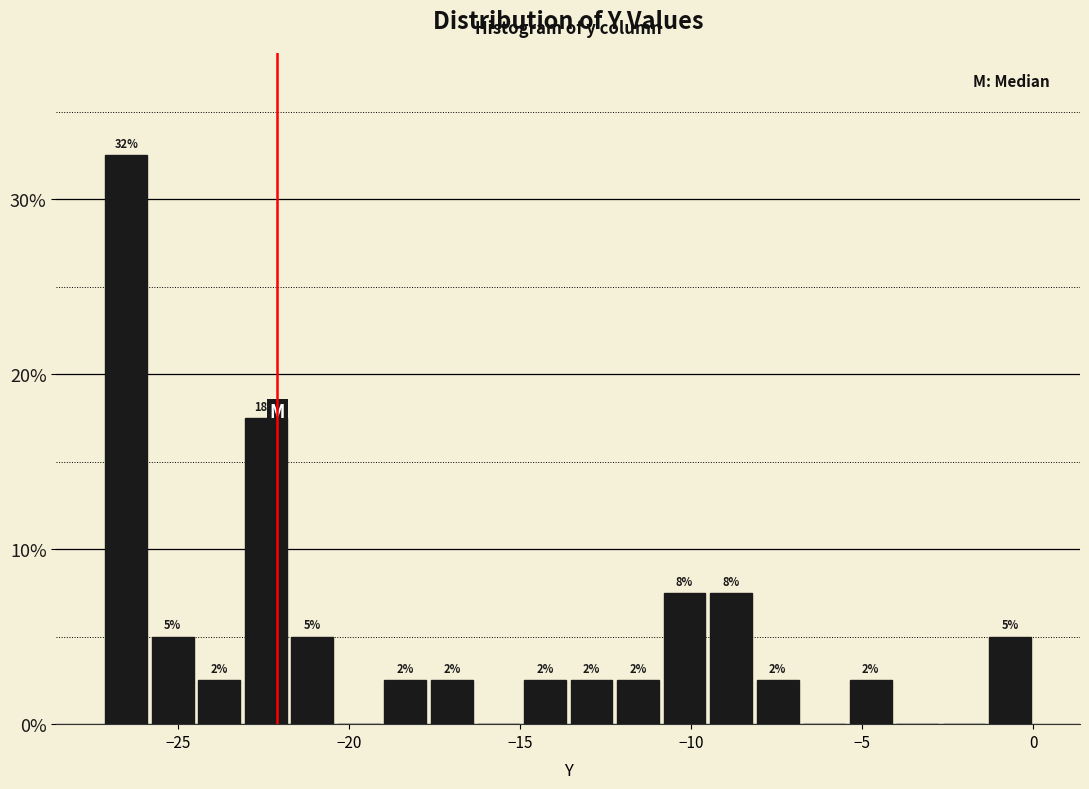

Around what value on the x-axis is the tallest bar? Give the approximate position of its centre, as read against the axis.

-26.5